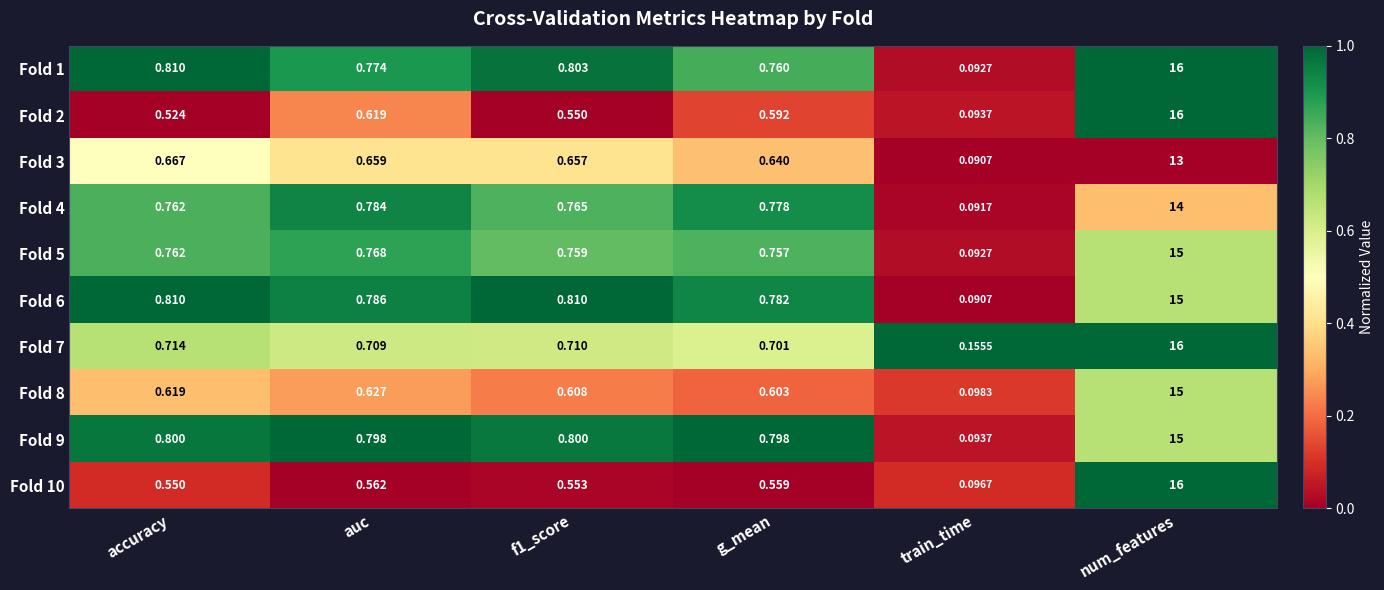

At which label does Fold 3 reach its minimum?

train_time